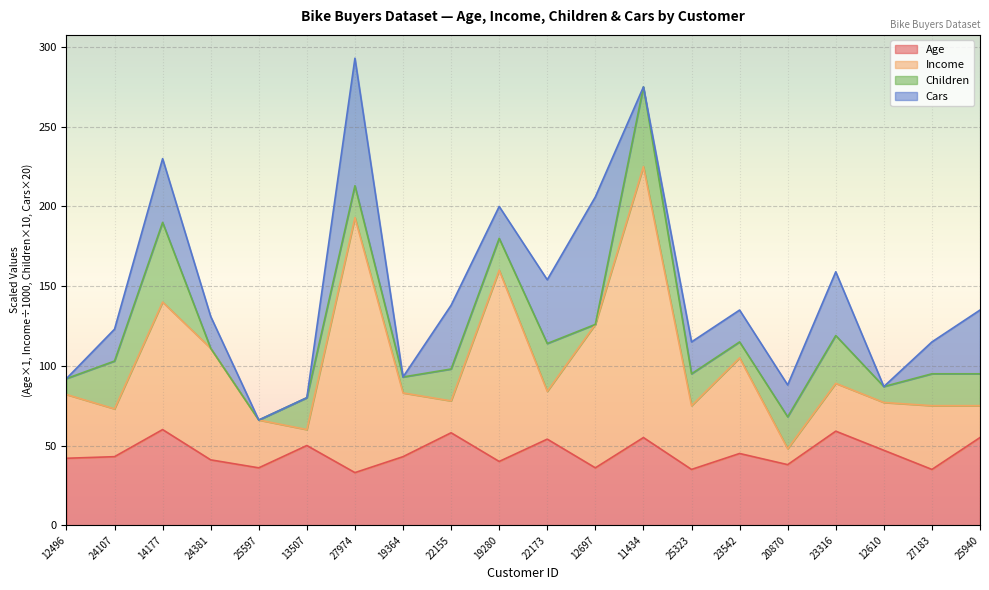

What are all the series names shown in the legend?

Age, Income, Children, Cars